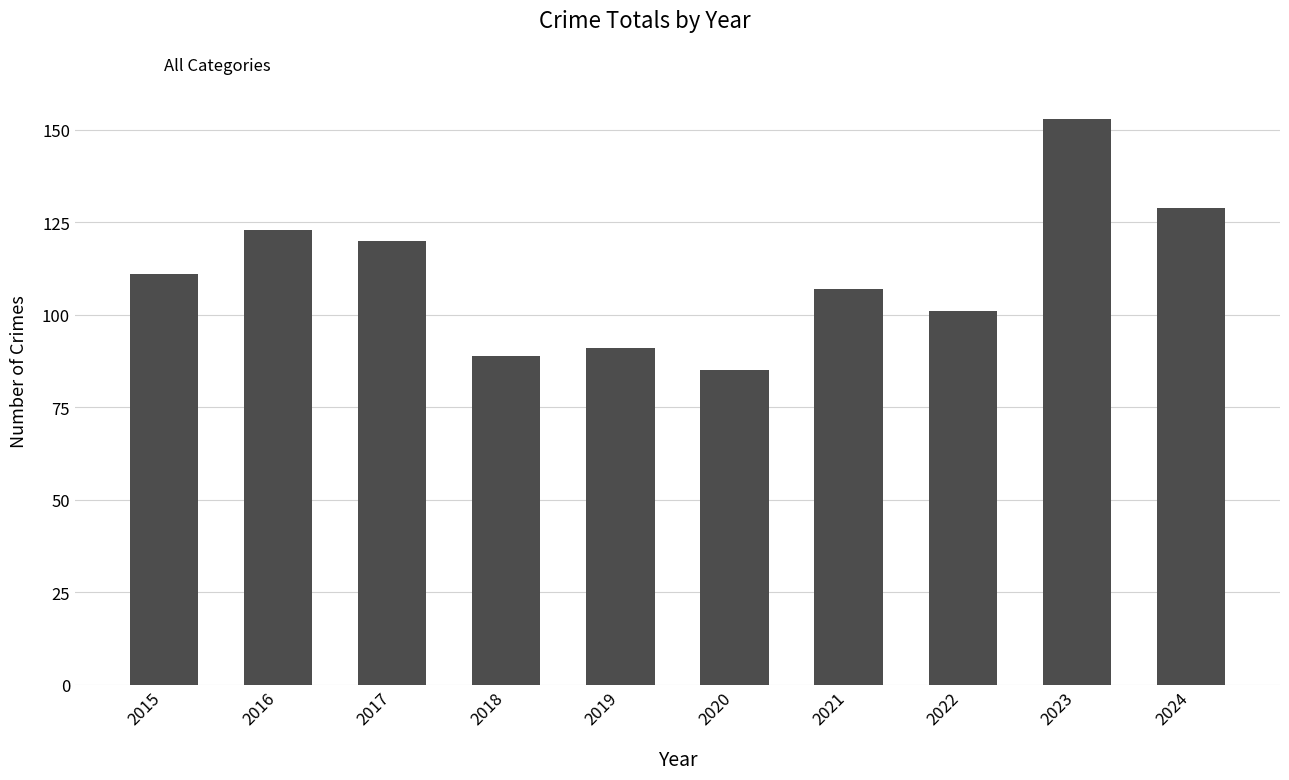

Which label corresponds to the smallest value in the chart?

2020